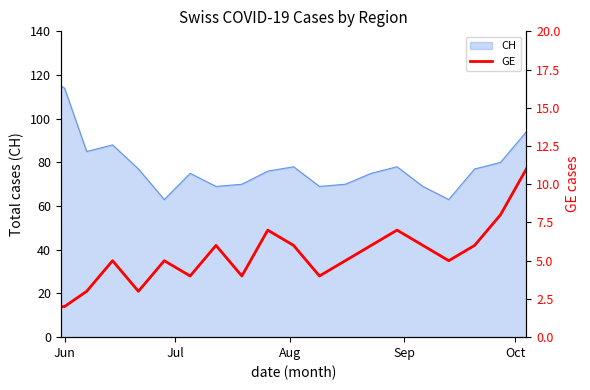

What is the highest value of the CH series?

115